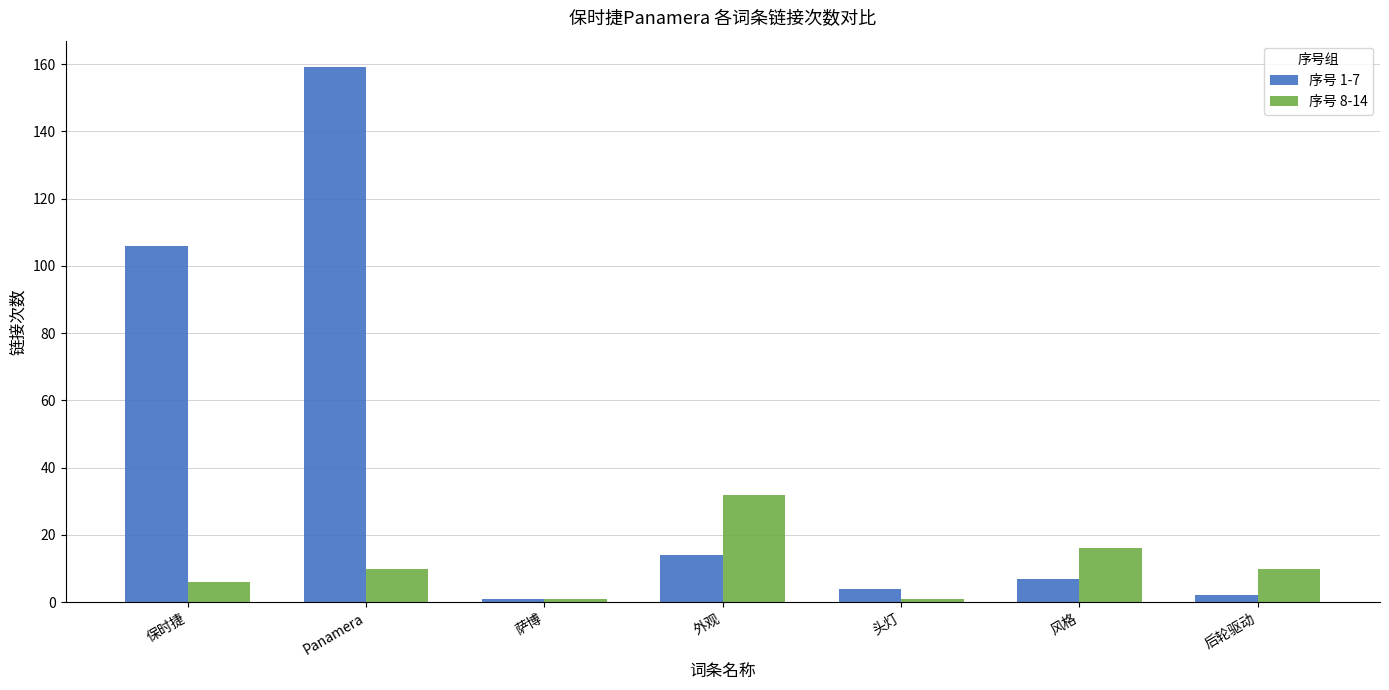

Rank the series by their maximum value, from lowest to highest.

序号 8-14, 序号 1-7